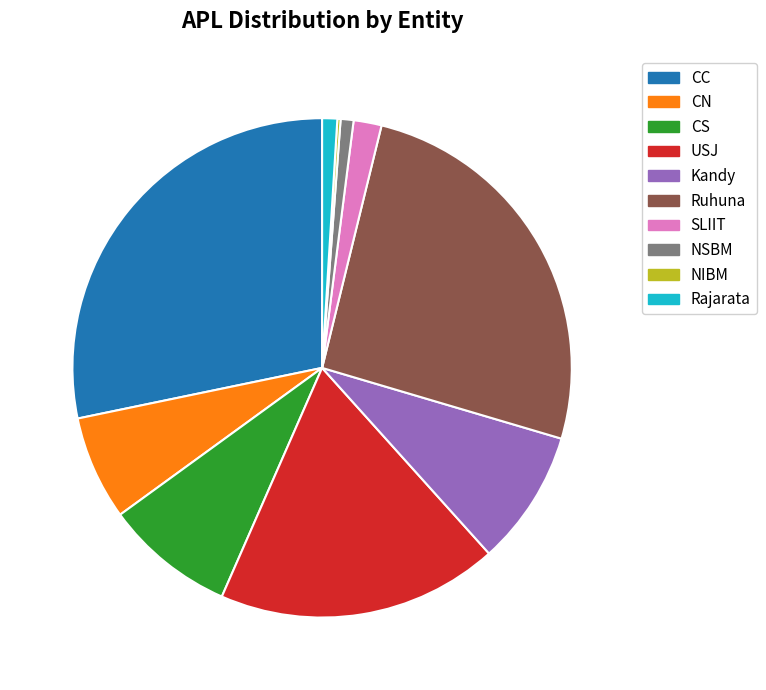

True or false: USJ accounts for 18% of the total.

True